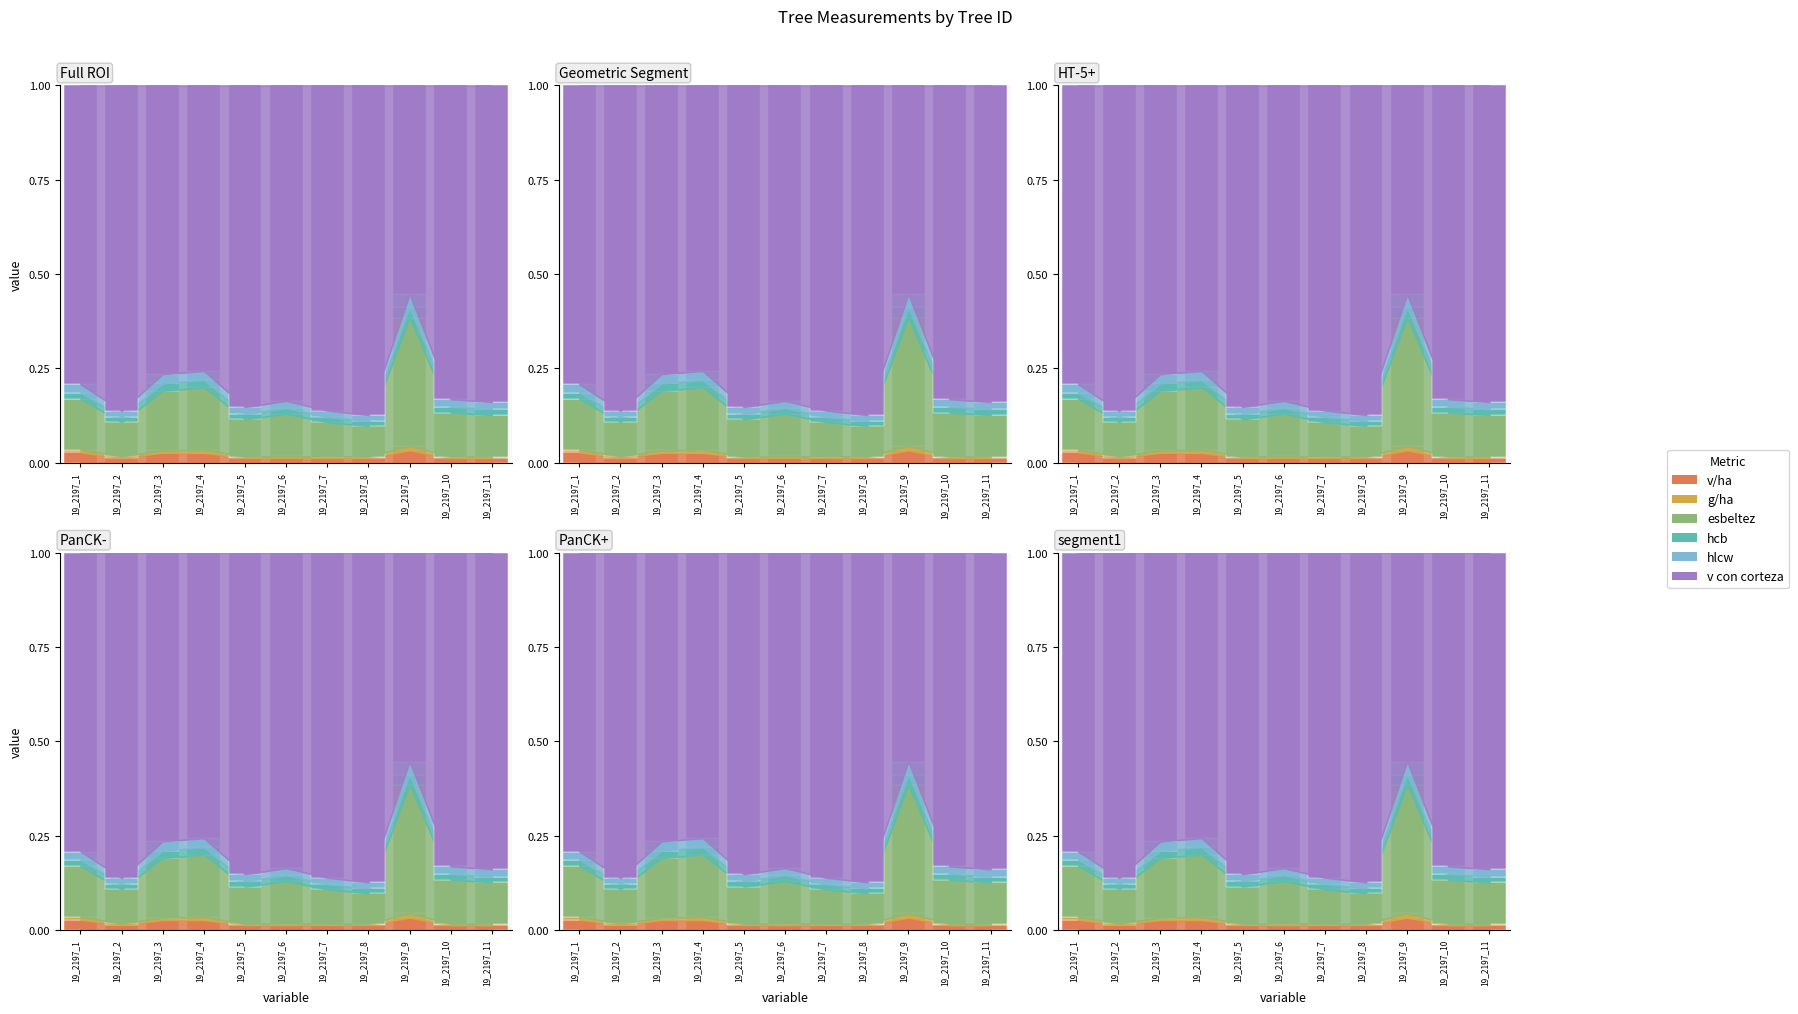

The value of hcb at 19_2197_3 is 0.0. True or false?

False